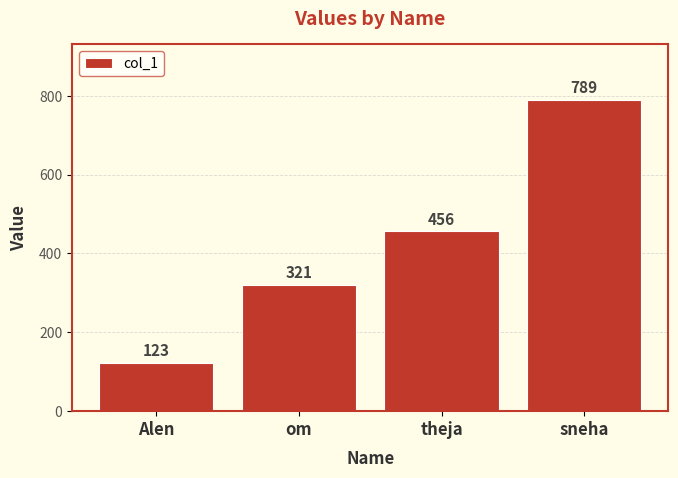

The value at theja is 779. True or false?

False